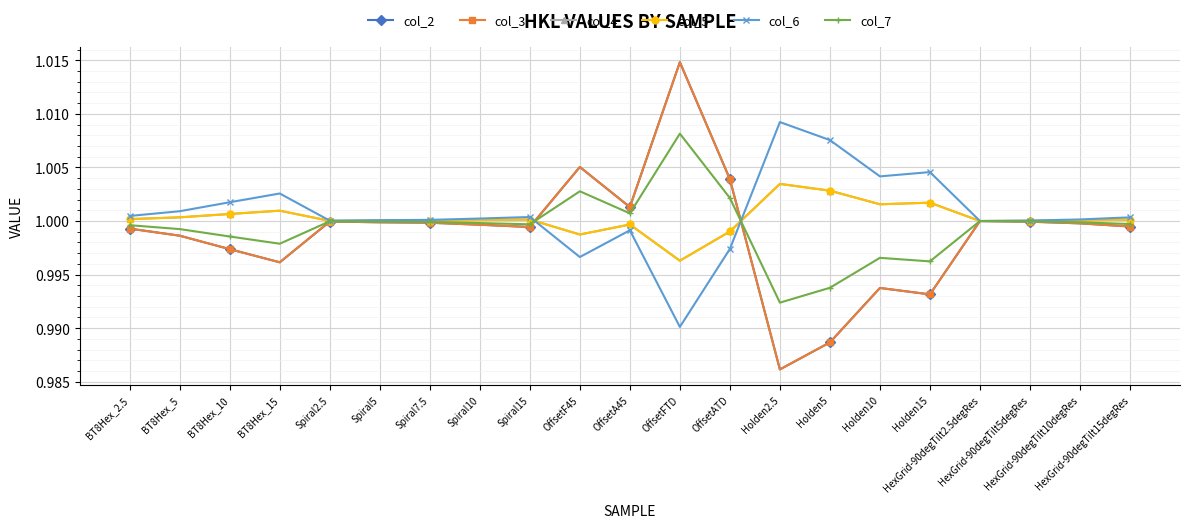

What is the total value across all series at OffsetFTD?

6.0